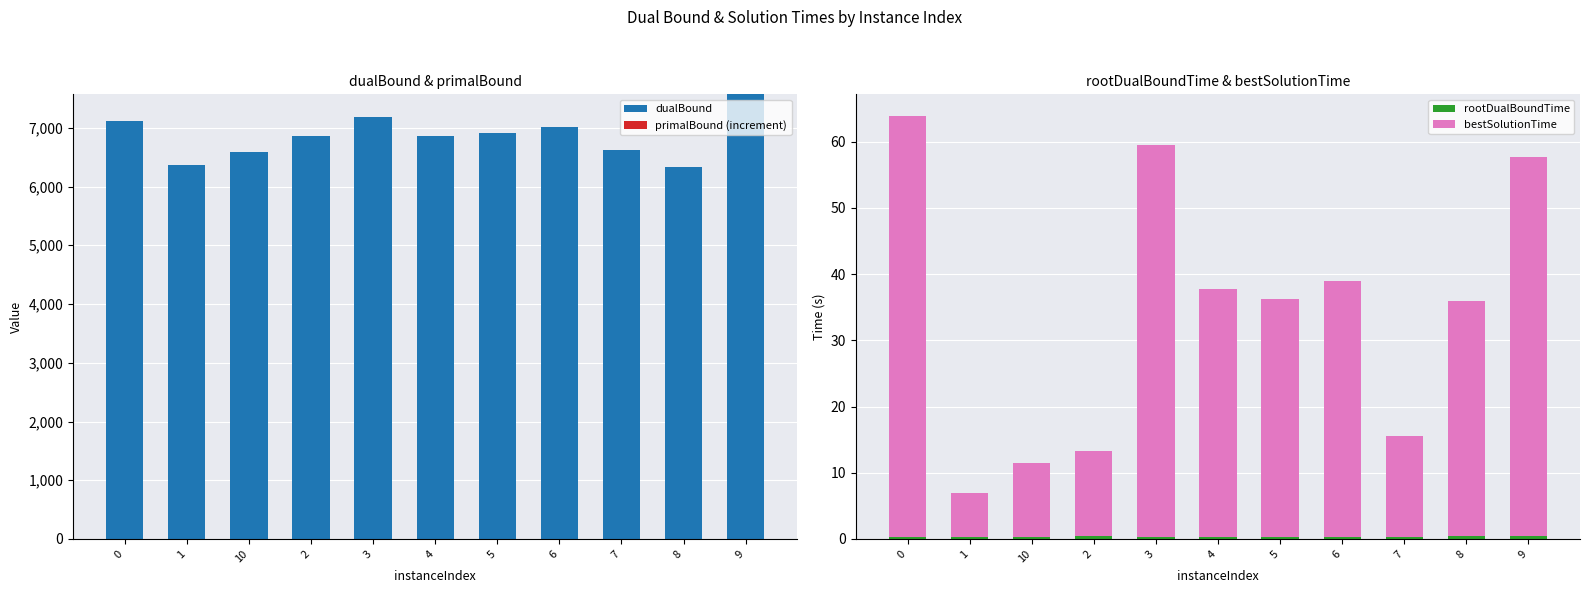

Rank the series by their maximum value, from lowest to highest.

rootDualBoundTime, primalBound (increment), bestSolutionTime, dualBound